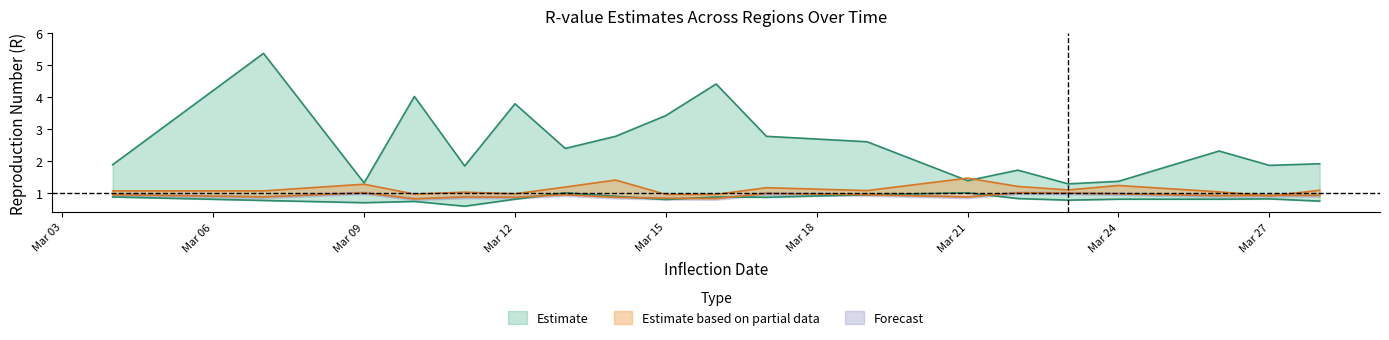

What is the minimum value for current_r?

0.8